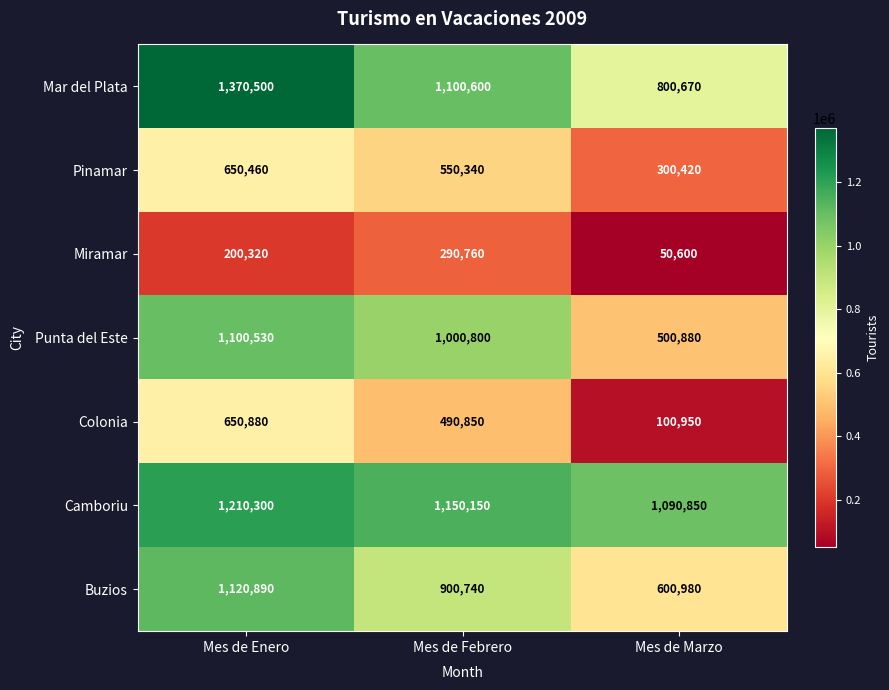

What is the spread (max minus min) of values at Mes de Enero?

1170180